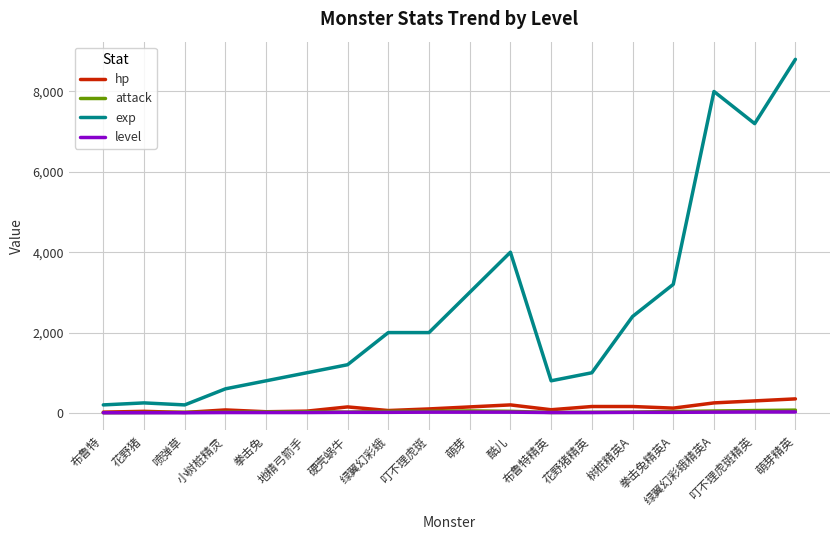

Which series has the largest total across all categories?

exp